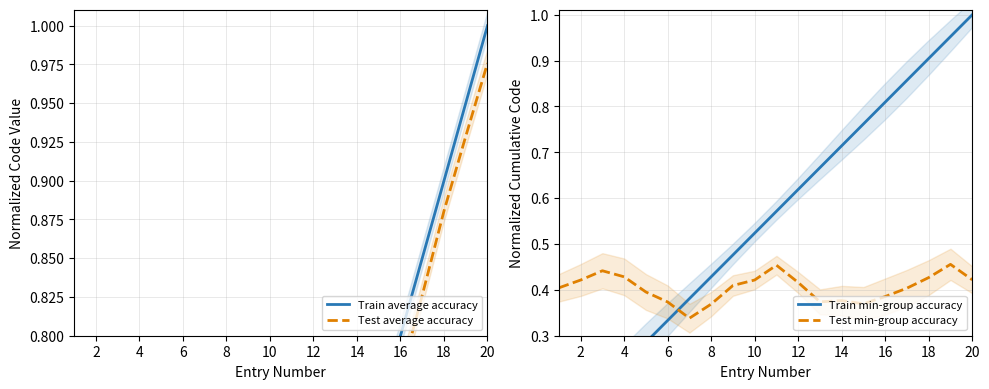

True or false: Train average accuracy and Test average accuracy intersect in this chart.

False